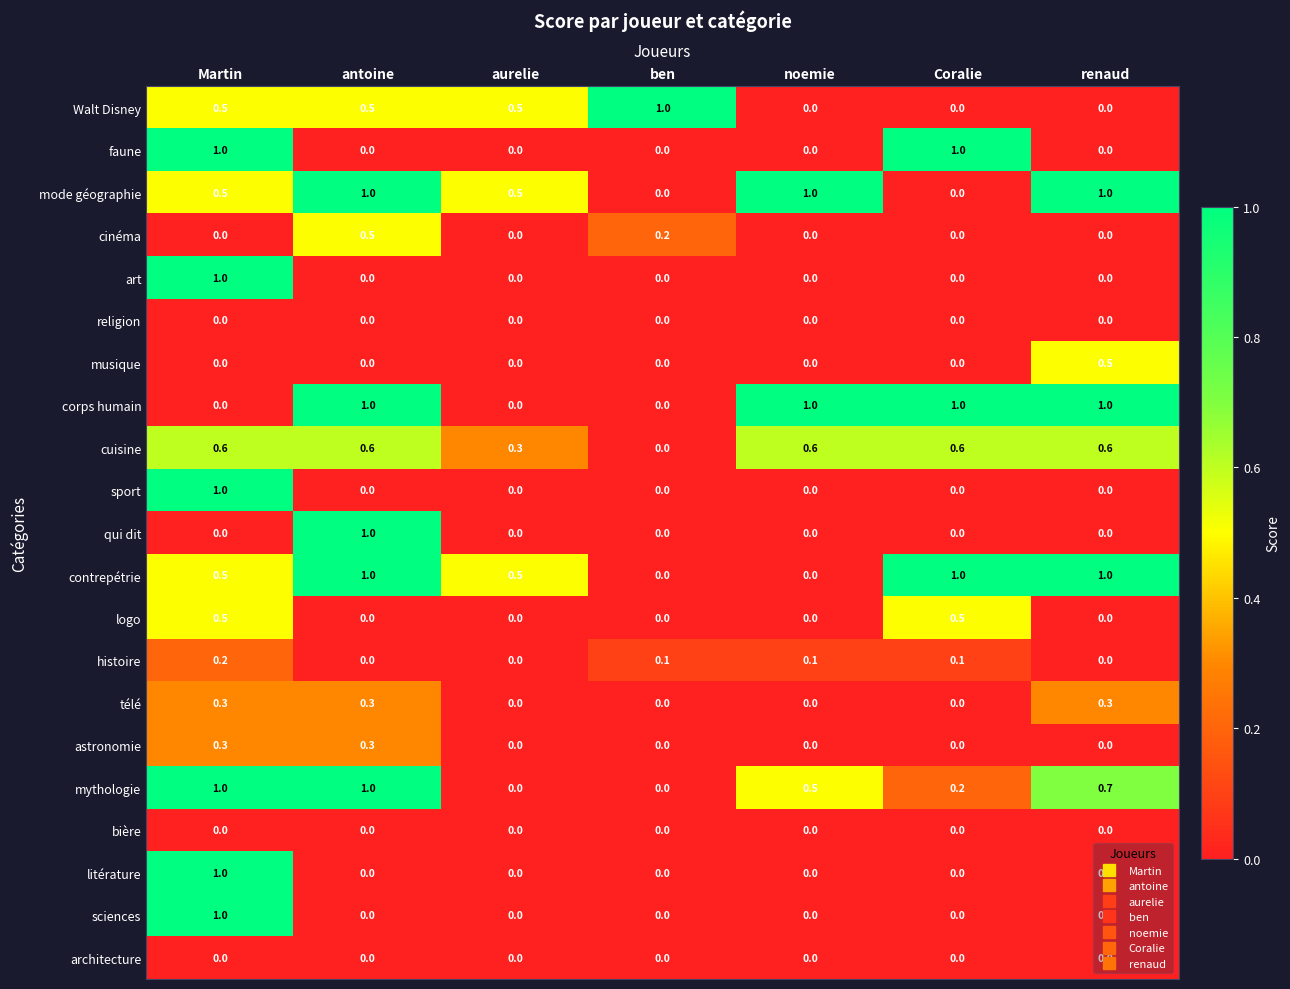

How many litérature values are between 0 and 1?

7